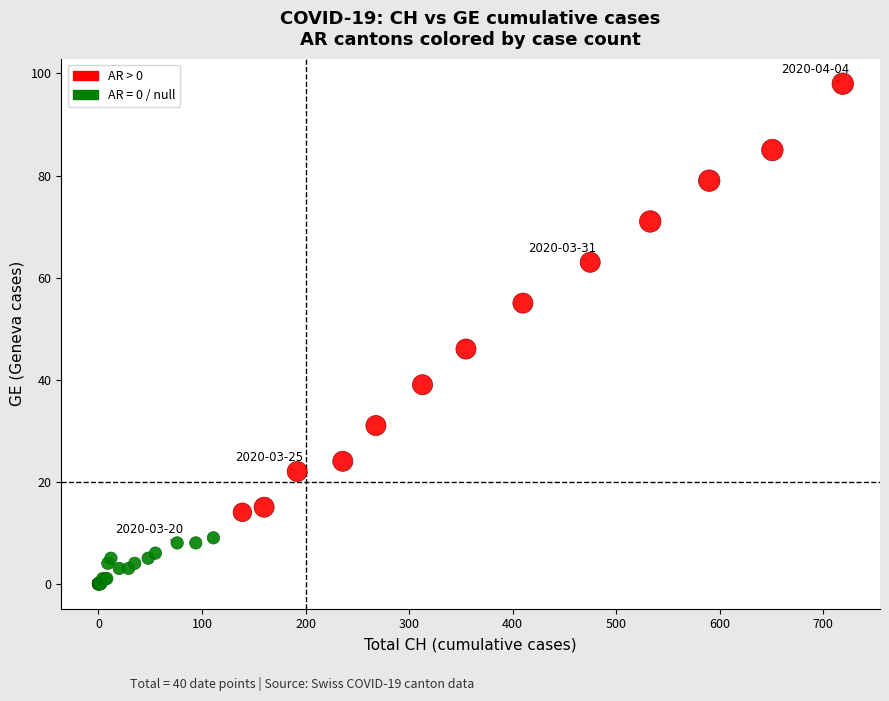

Which series reaches the minimum Y coordinate?

AR = 0 / null